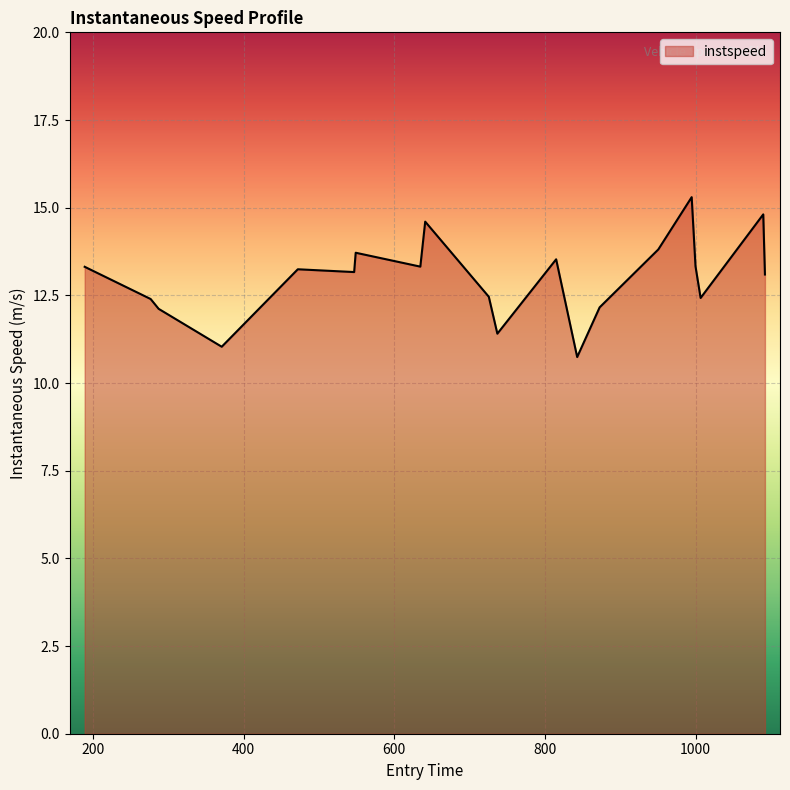

How many distinct data groups are displayed?

1